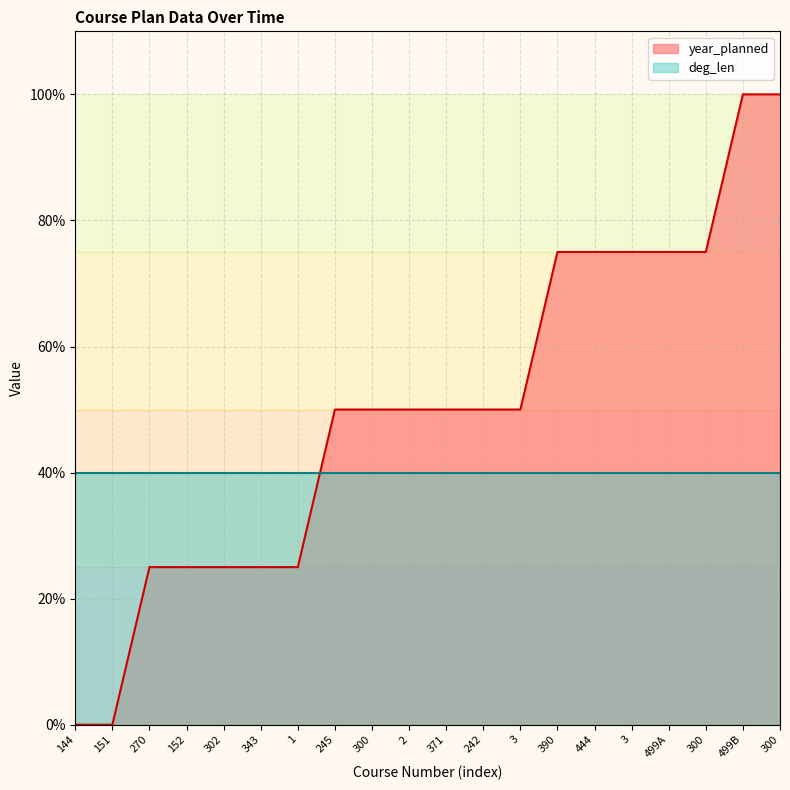

List the labels in order of value, smallest first.

144, 151, 270, 152, 302, 343, 1, 245, 300, 2, 371, 242, 3, 390, 444, 3, 499A, 300, 499B, 300